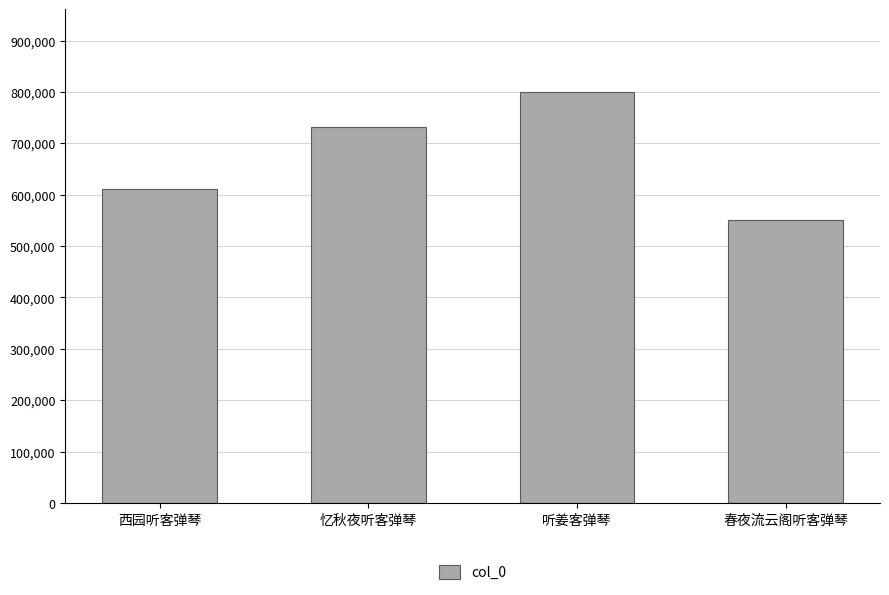

Reading left to right, list all the values displayed in this chart.

610564	732375	800686	550157